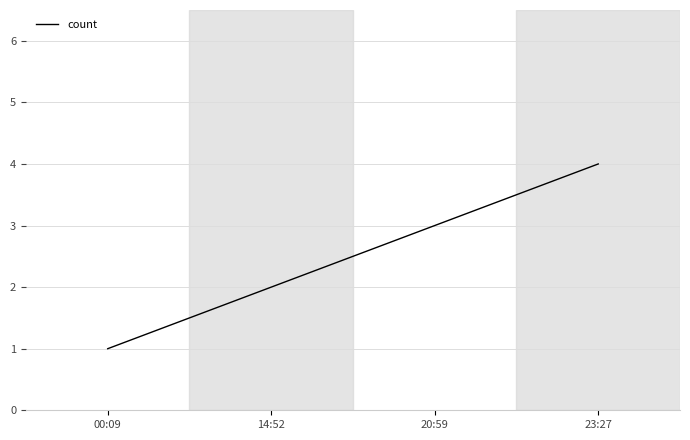

Reading right to left, transcribe all the data shown in this chart.

4	3	2	1